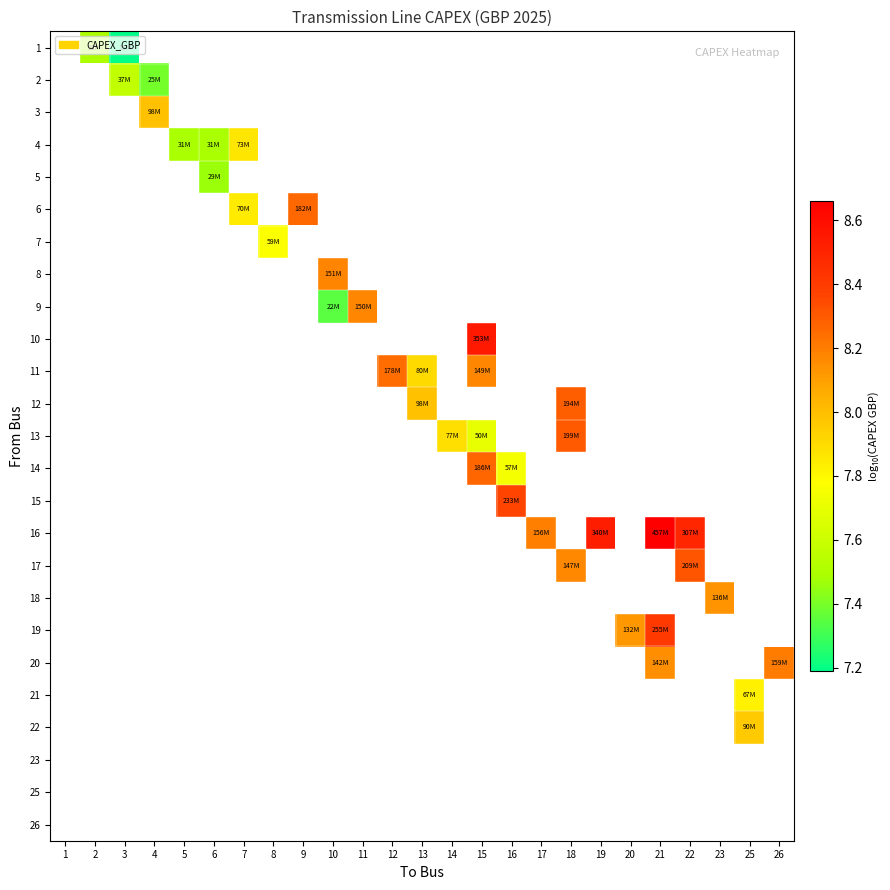

Between 5 and 13, which is larger?

13